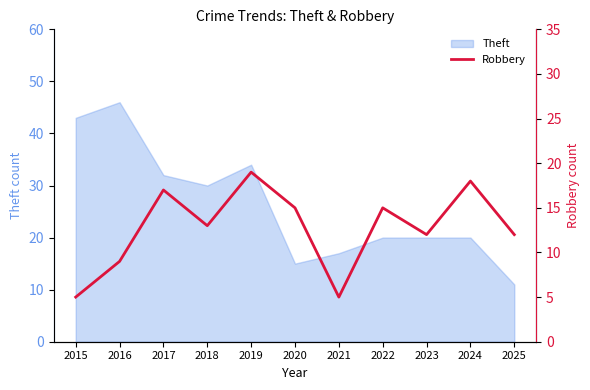

True or false: there are more than 1 points higher than both neighbors.

True